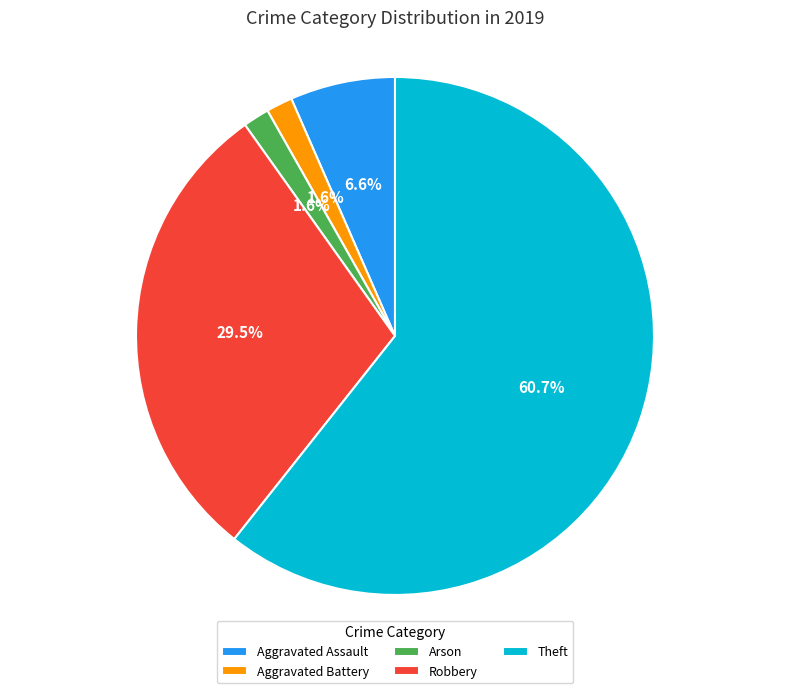

Which category accounts for the majority?

Theft